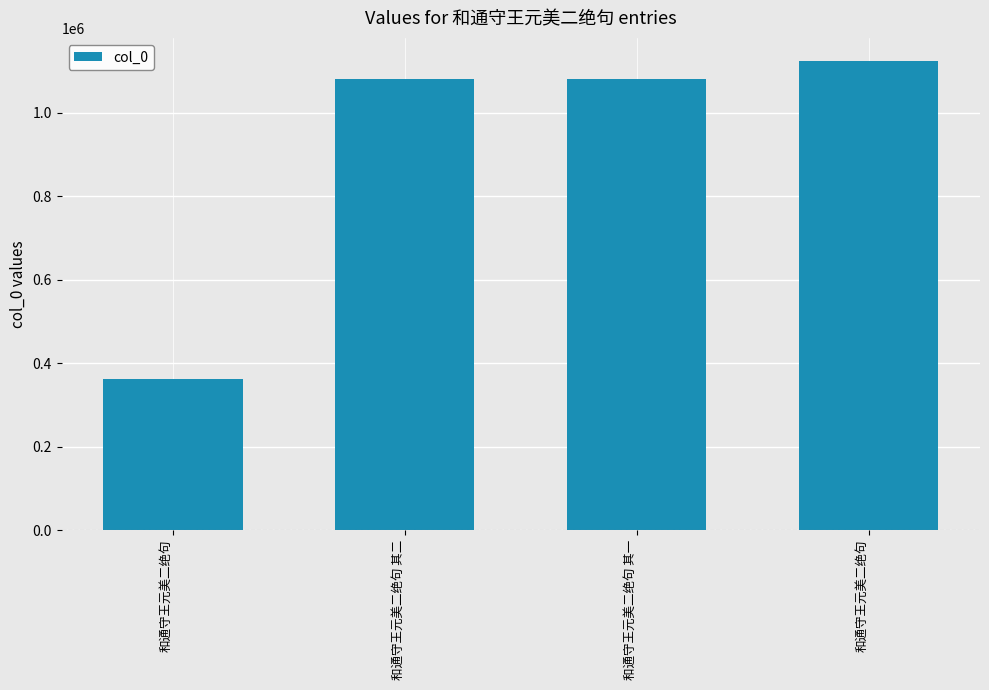

How many values are below 1081581?

2